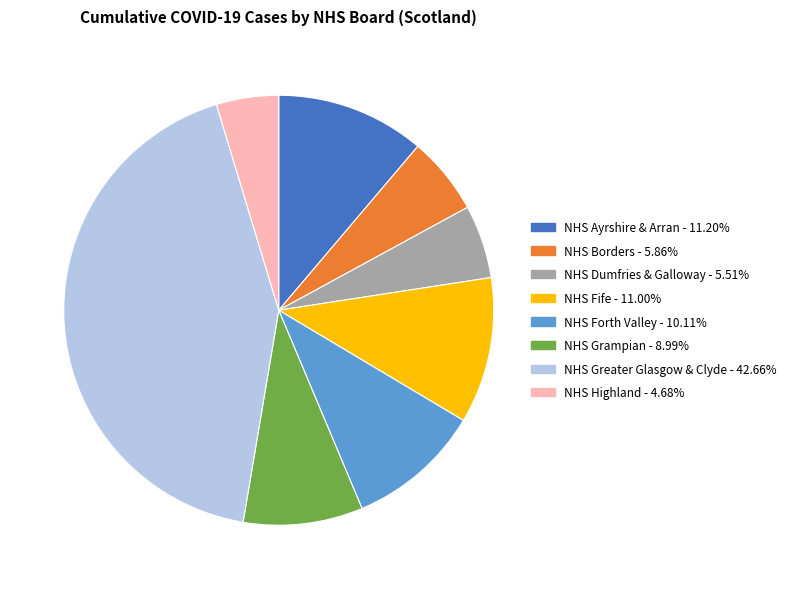

Does NHS Ayrshire & Arran represent more than half of the total?

No